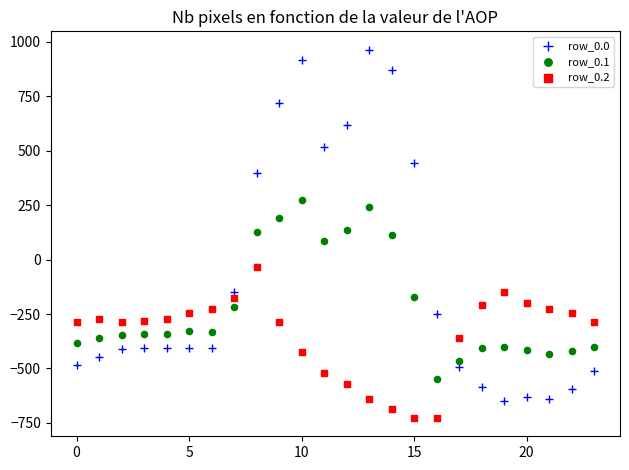

Which series has the widest spread of Y values?

row_0.0